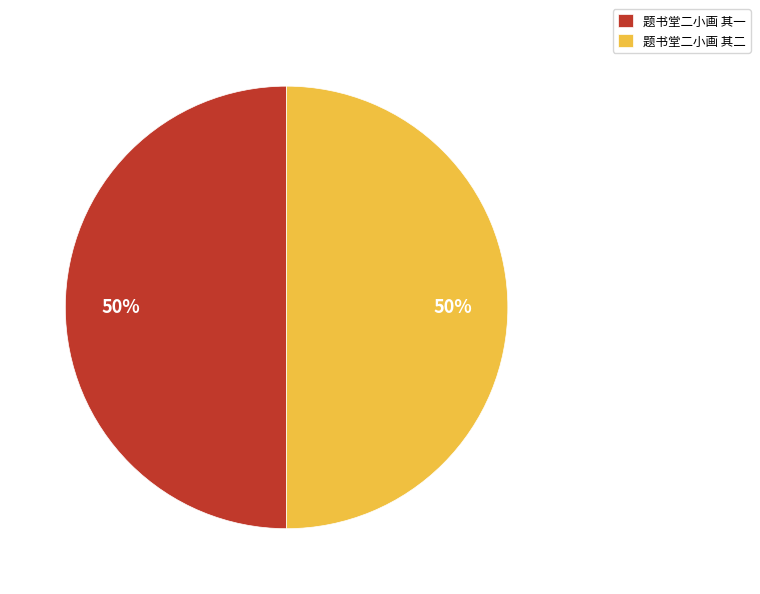

How many slices are in this pie chart?

2